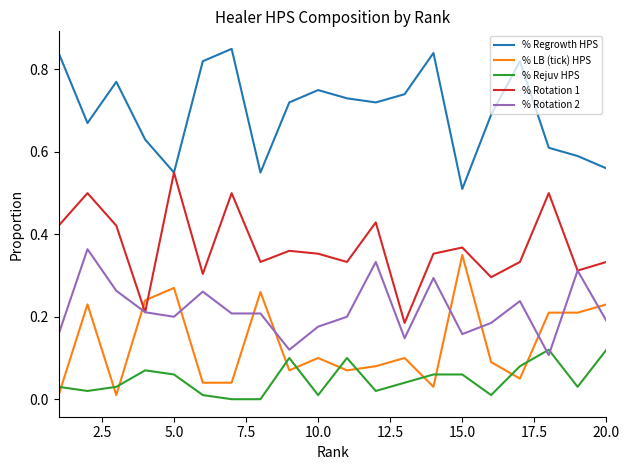

Which series has the largest total across all categories?

% Regrowth HPS